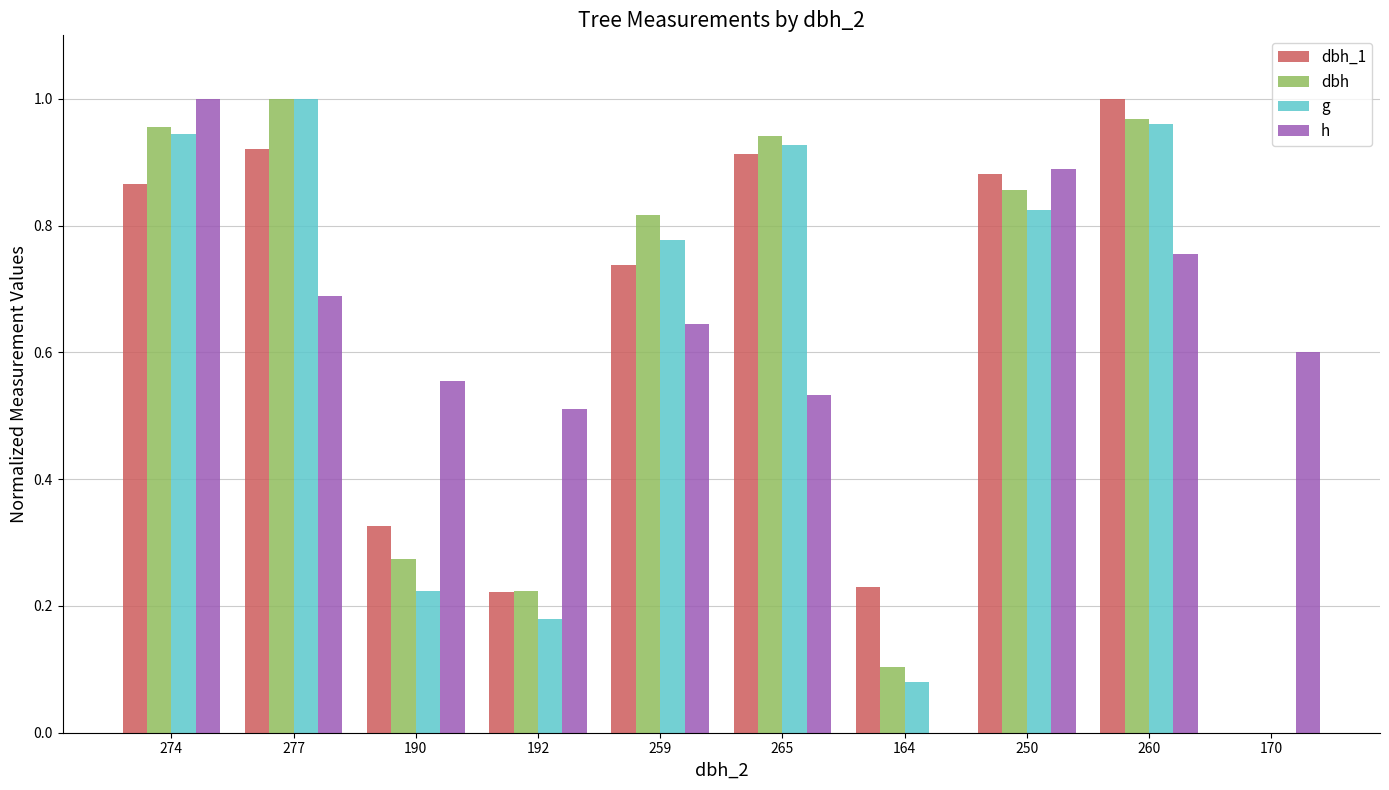

What is the sum of all h values?

6.2